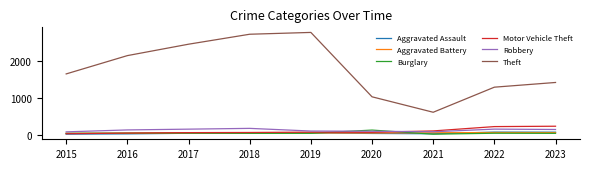

What is the difference between the highest and lowest values at 2023?

1373